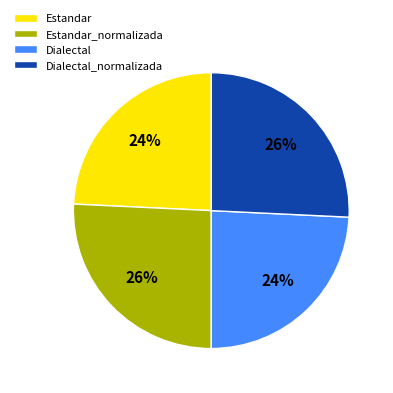

To the nearest percent, what is the difference between the Dialectal_normalizada and Dialectal slice percentages?

2%